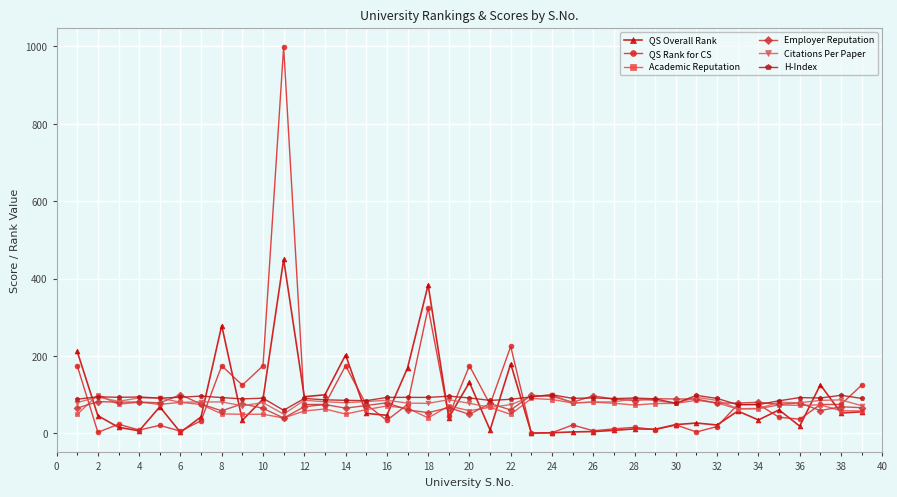

Which series has the widest spread of values?

QS Rank for CS